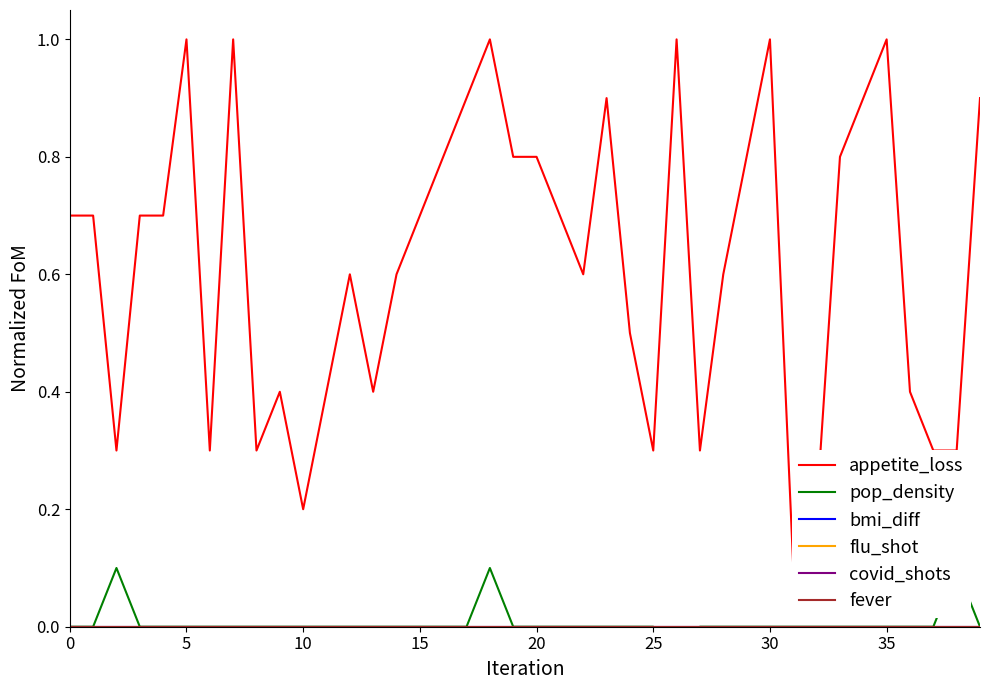

What is the total value across all series at 11?

0.4